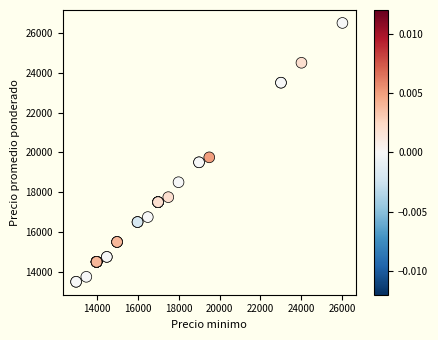

What Y value in the scatter plot is closest to 20000?

19750